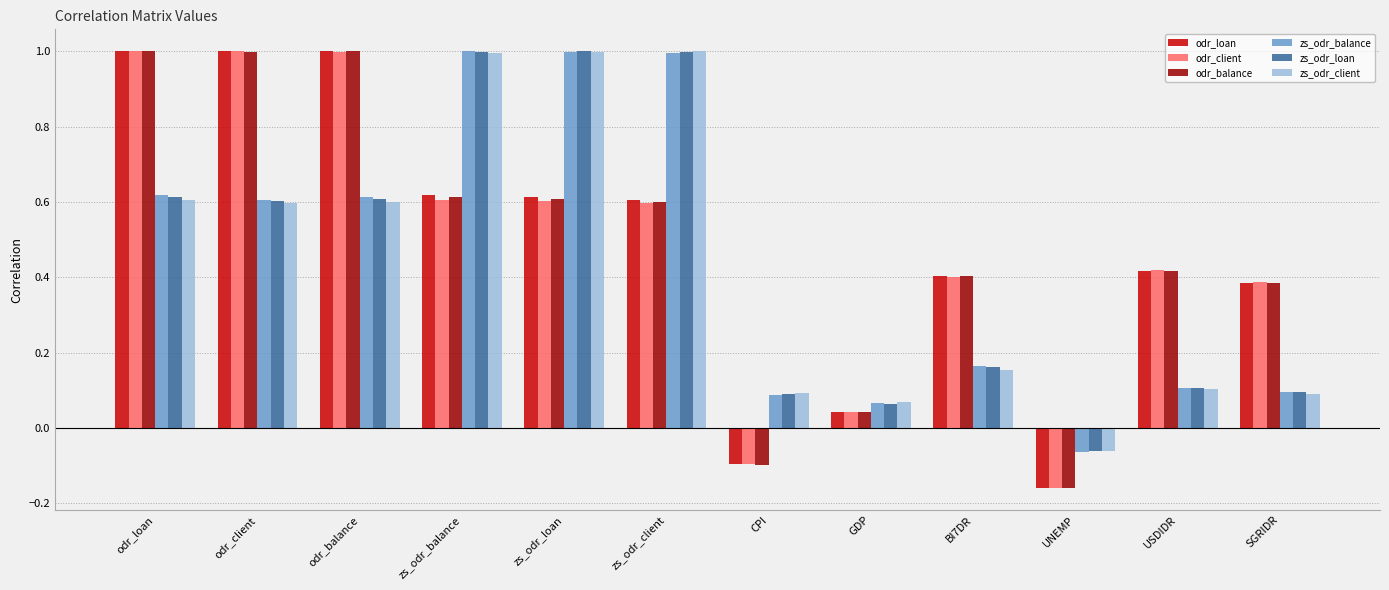

How many bars are there in each group?

6